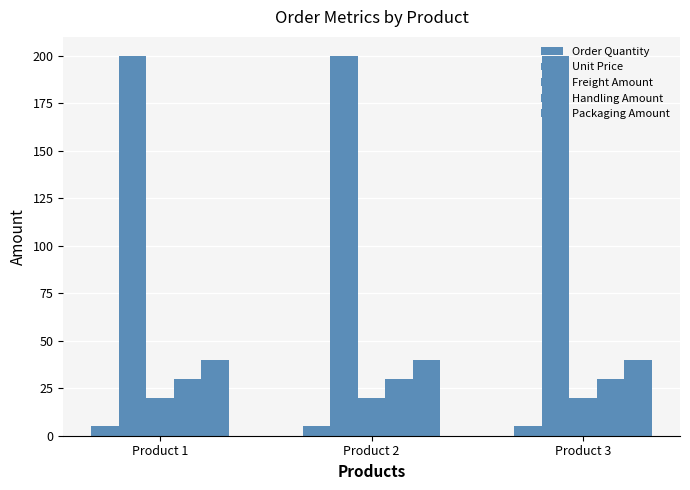

Reading right to left, transcribe all the data shown in this chart.

Order Quantity: Product 3=5	Product 2=5	Product 1=5
Unit Price: Product 3=200	Product 2=200	Product 1=200
Freight Amount: Product 3=20	Product 2=20	Product 1=20
Handling Amount: Product 3=30	Product 2=30	Product 1=30
Packaging Amount: Product 3=40	Product 2=40	Product 1=40